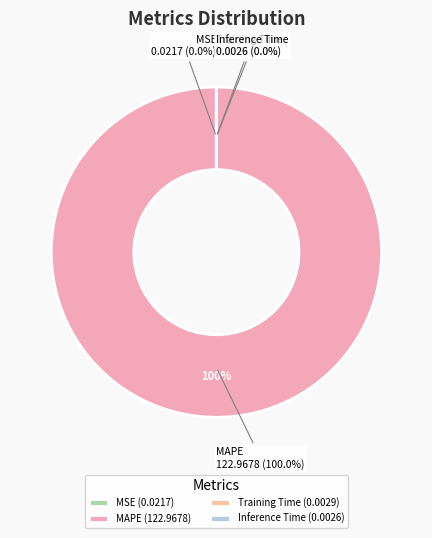

Which slice is the smallest?

Inference Time